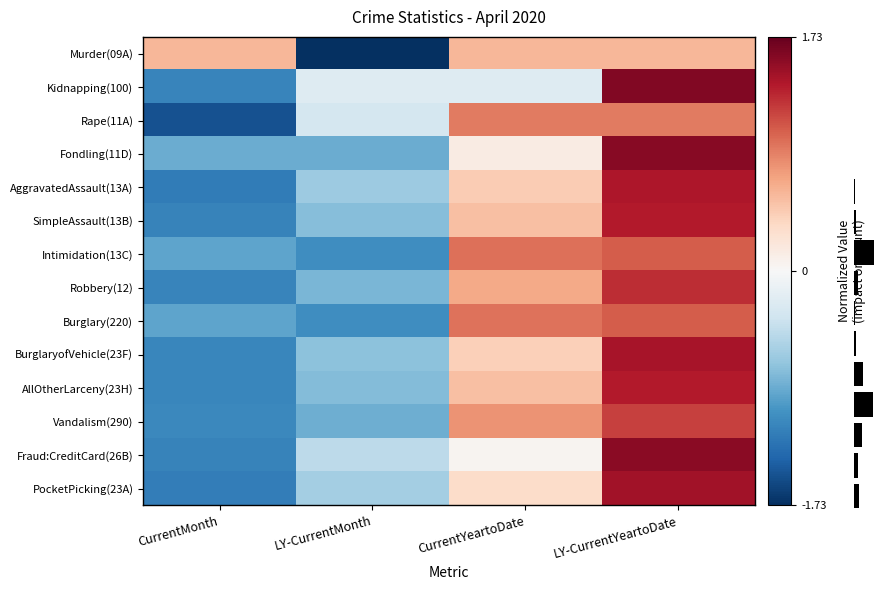

Is the value of Kidnapping(100) at CurrentMonth greater than the value of AggravatedAssault(13A) at LY-CurrentYeartoDate?

No